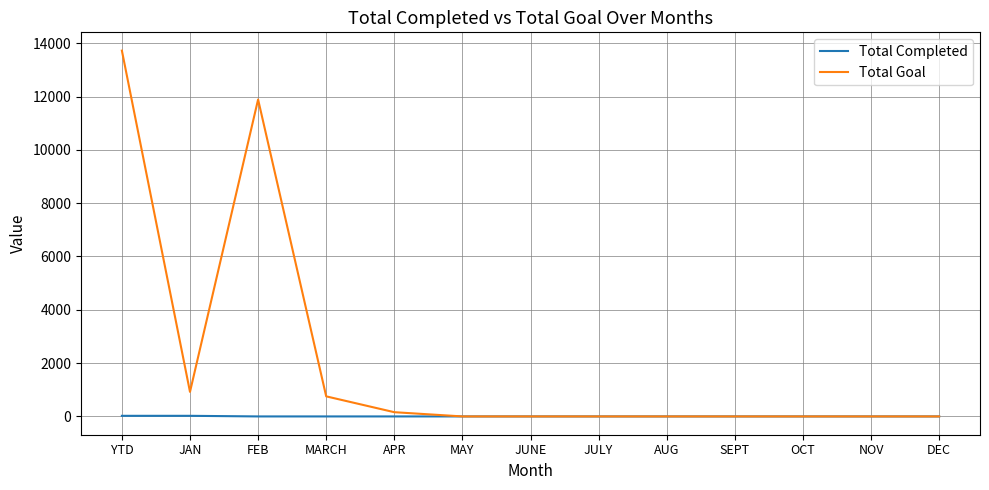

List the series in order of their overall mean, highest first.

Total Goal, Total Completed